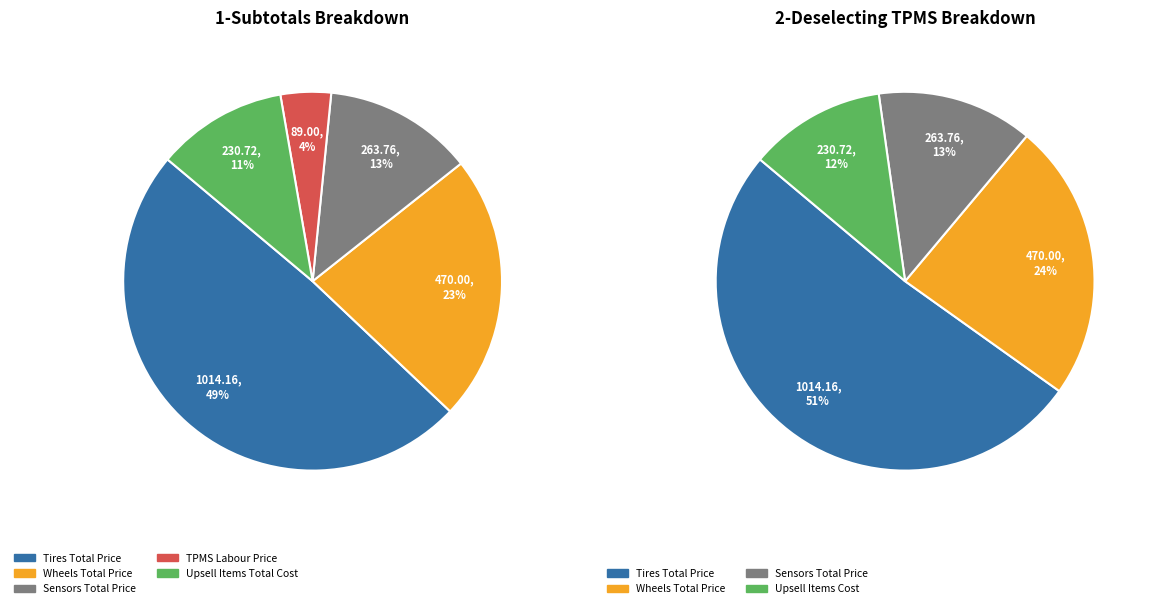

Which category has the biggest portion of the pie?

Tires Total Price